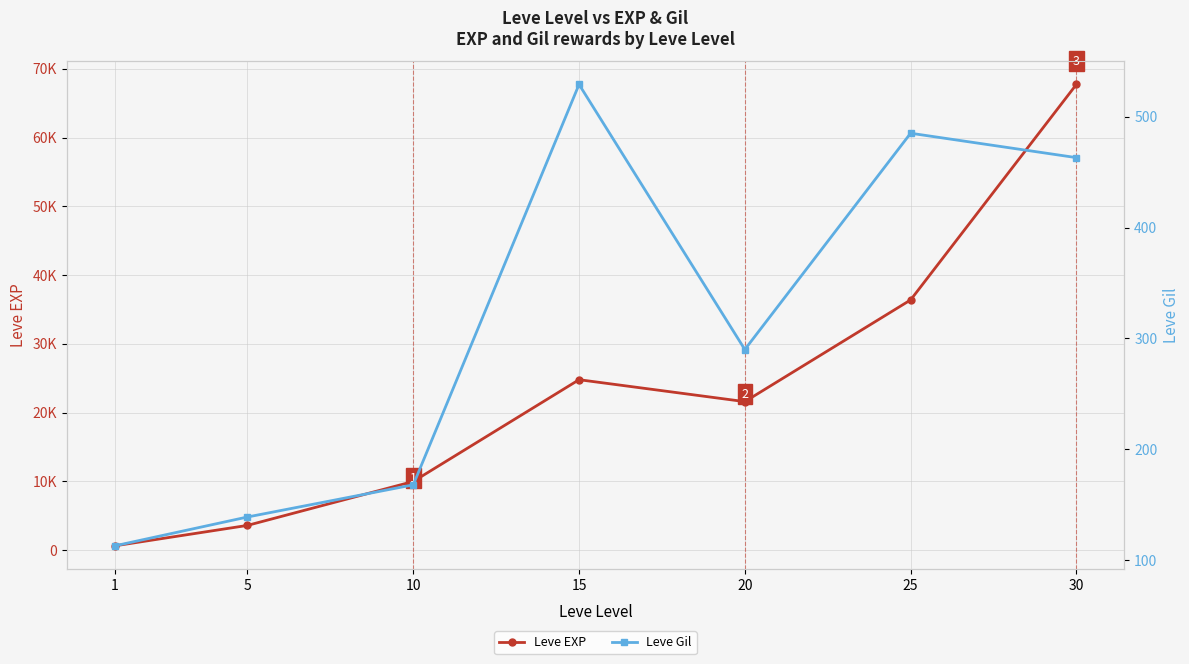

What is the sum of all Leve EXP values?

164730